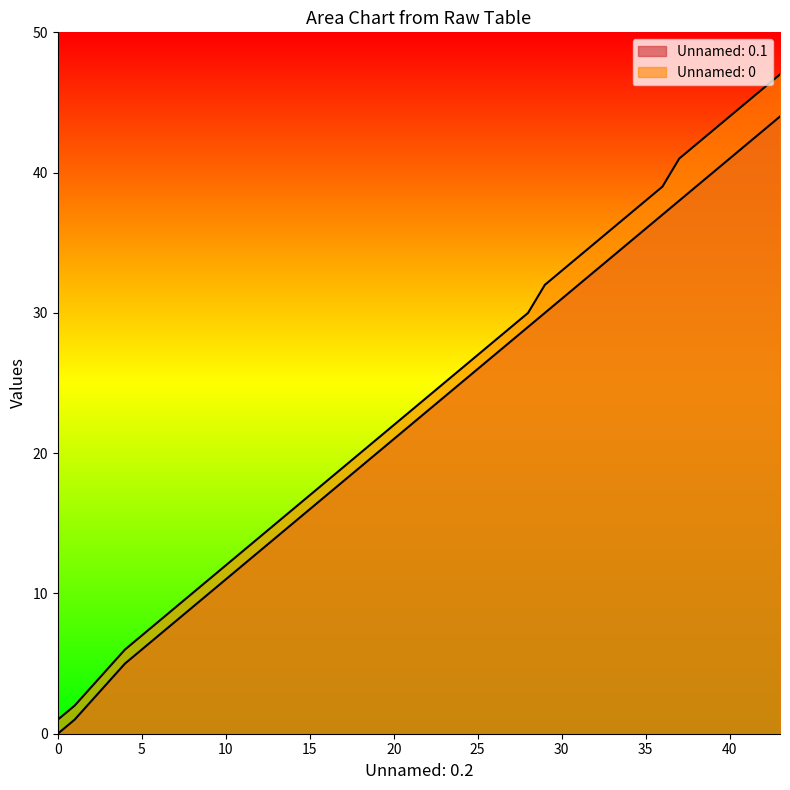

What are all the series names shown in the legend?

Unnamed: 0.1, Unnamed: 0